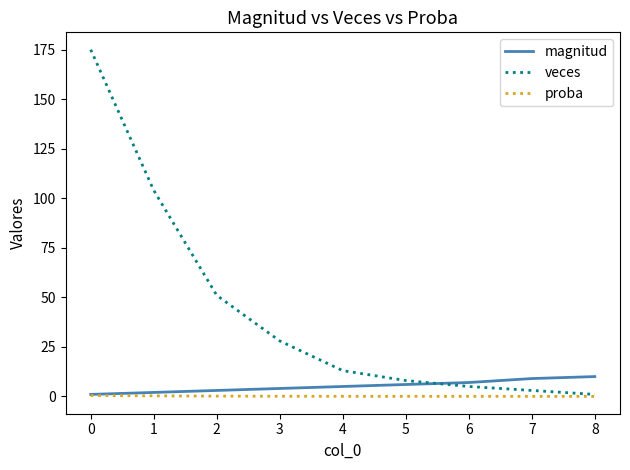

At 2, list the series in order from smallest to largest.

proba, magnitud, veces